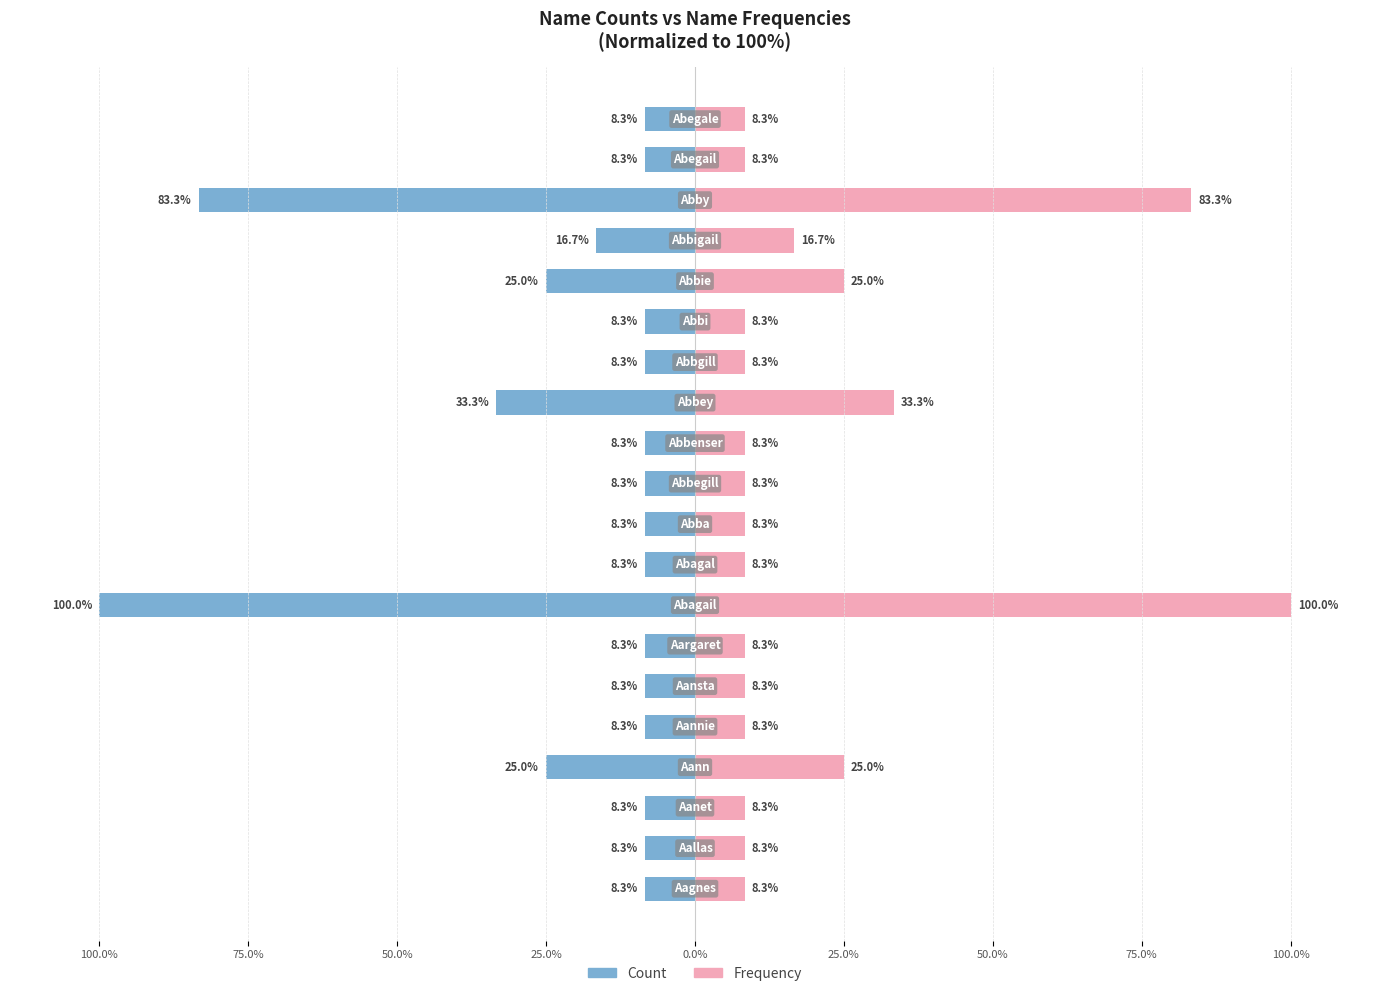

What is the sum of all Count values?

-400.0